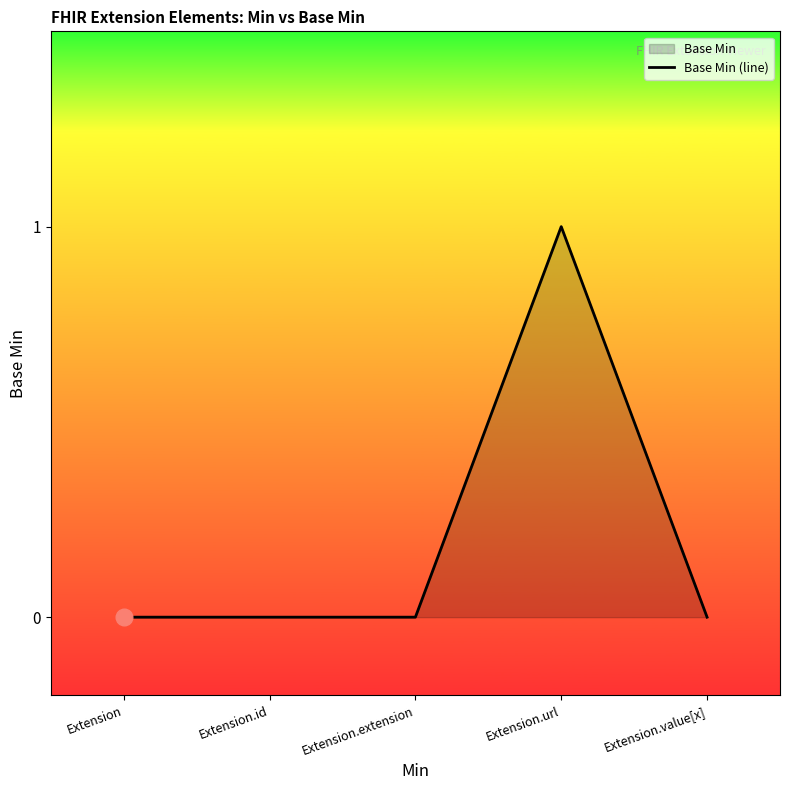

Rank the categories by value from lowest to highest.

Extension, Extension.id, Extension.extension, Extension.value[x], Extension.url